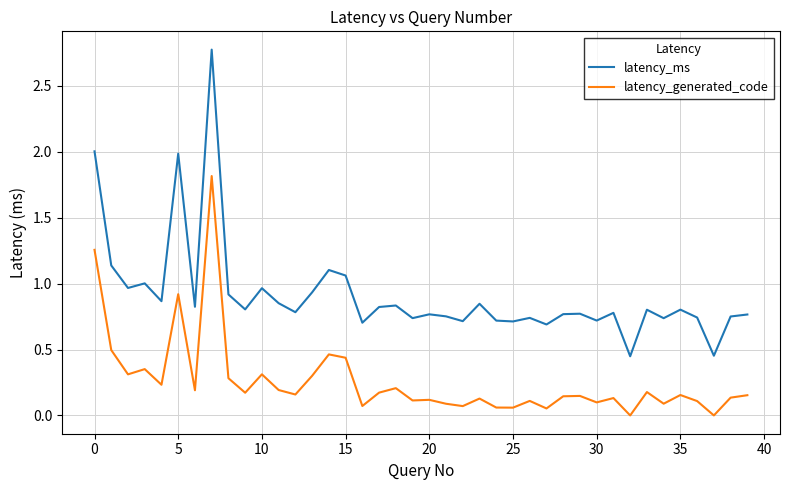

Which series has the largest range (max minus min)?

latency_ms